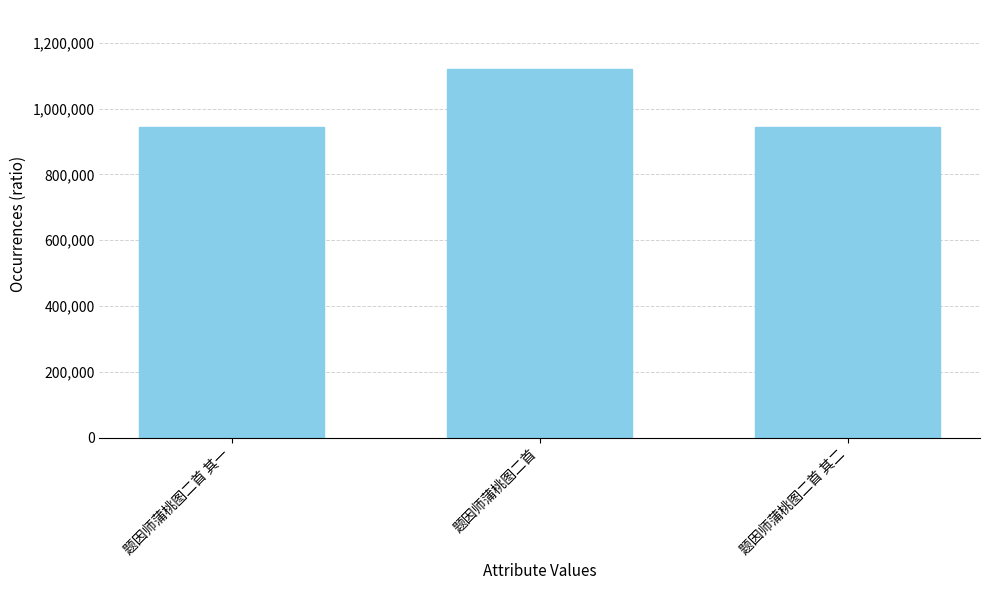

What is the change in value from 题因师蒲桃图二首 其一 to 题因师蒲桃图二首?

+176757